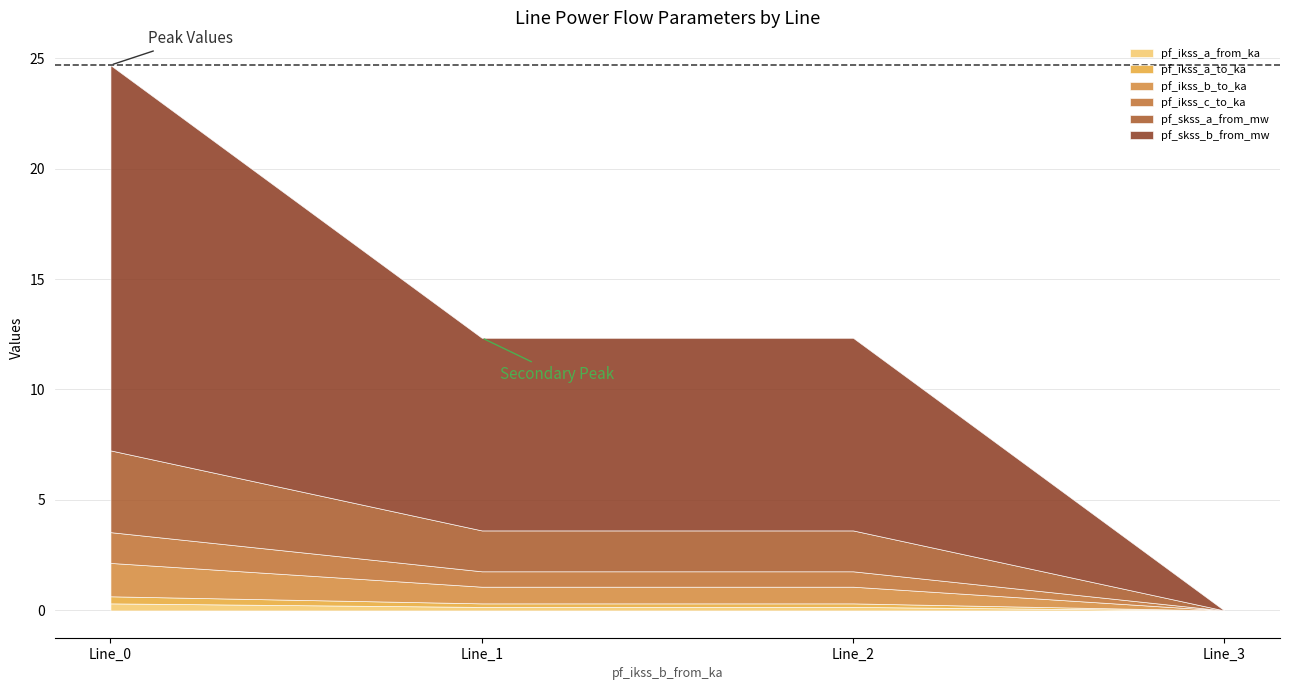

What is the difference between the maximum and minimum values in the pf_ikss_b_to_ka series?

1.5